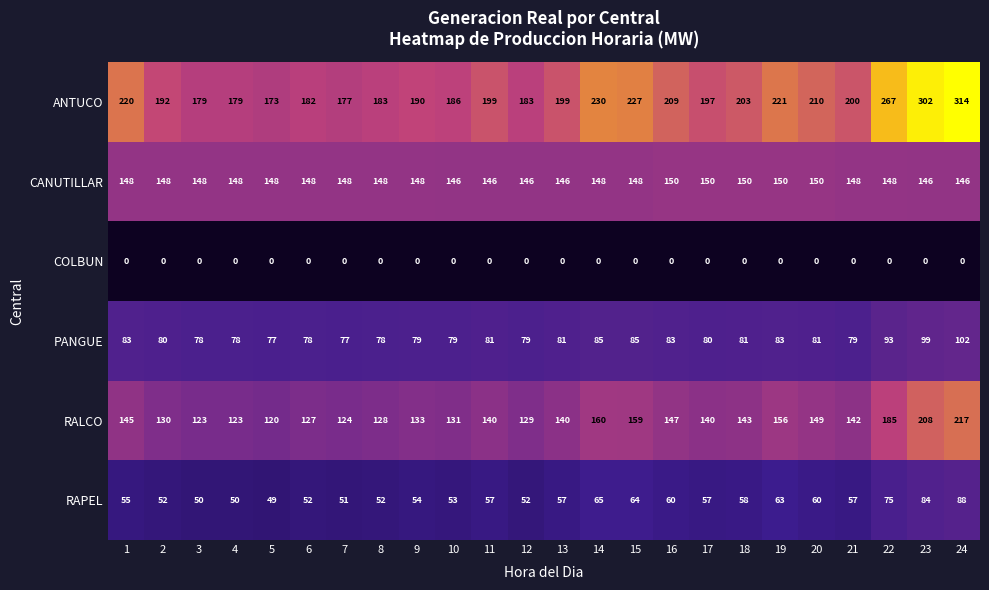

Which series has the largest range (max minus min)?

ANTUCO